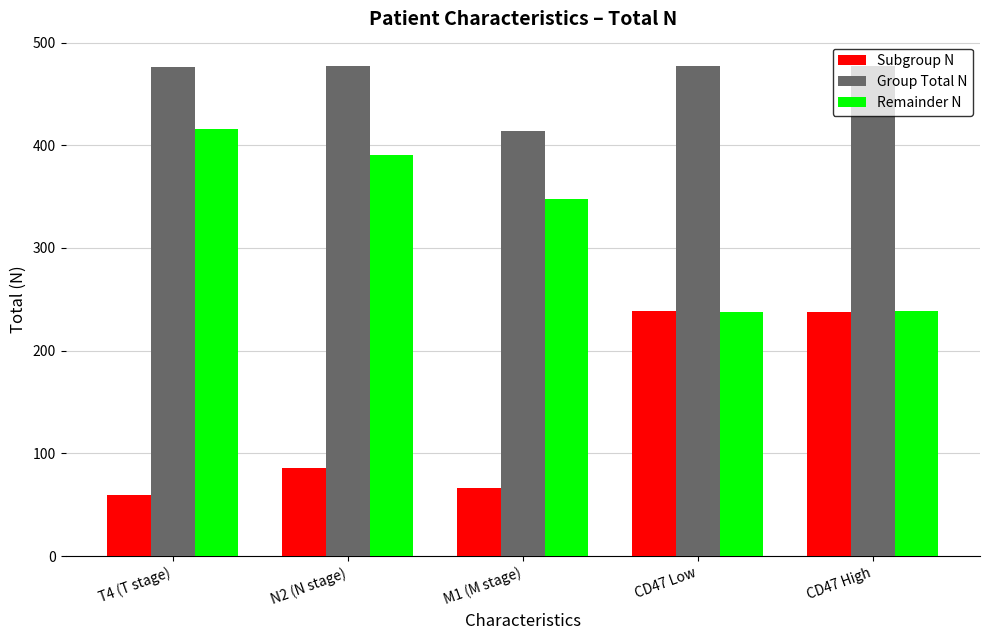

How many bars are there in total?

15